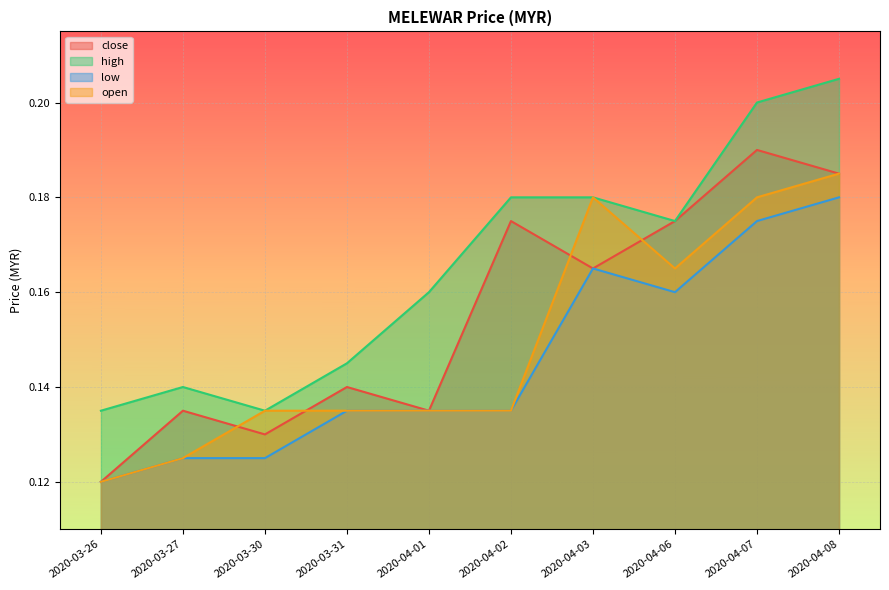

At which category does the chart reach its minimum across all series?

2020-03-26